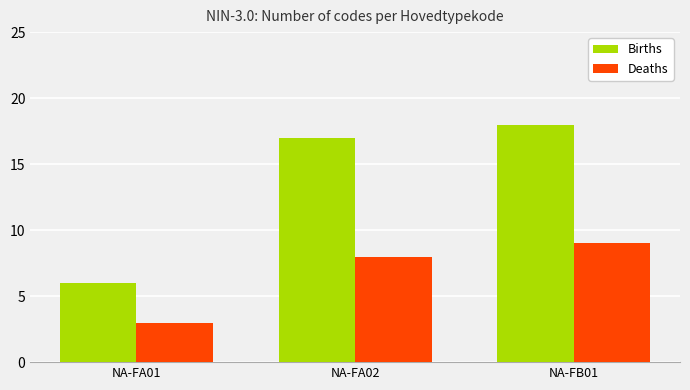

What is the spread (max minus min) of values at NA-FB01?

9